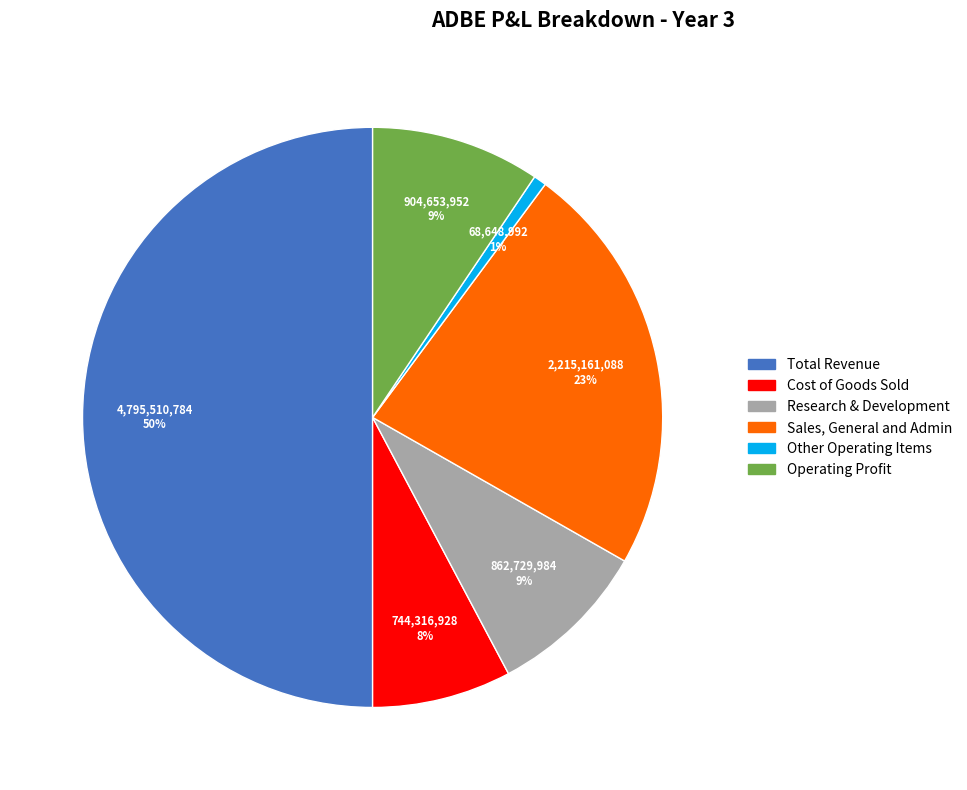

To the nearest percent, what is the difference between the Total Revenue and Sales, General and Admin slice percentages?

27%